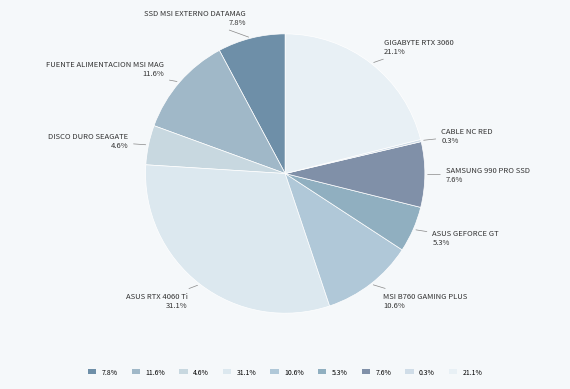

What percentage is the FUENTE ALIMENTACION MSI MAG slice, to the nearest percent?

12%